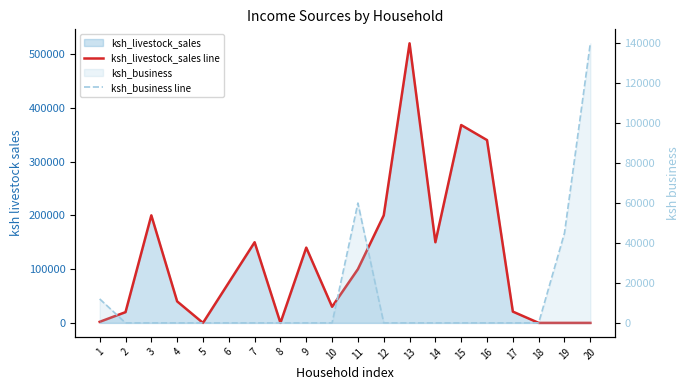

Reading left to right, extract all data points from this chart.

ksh_livestock_sales line: 1=2000	2=20000	3=200000	4=40000	5=0	6=75000	7=150000	8=0	9=140000	10=30000	11=100000	12=200000	13=520000	14=150000	15=368000	16=340000	17=21000	18=0	19=0	20=0
ksh_business line: 1=12000	2=0	3=0	4=0	5=0	6=0	7=0	8=0	9=0	10=0	11=60000	12=0	13=0	14=0	15=0	16=0	17=0	18=0	19=45000	20=140000